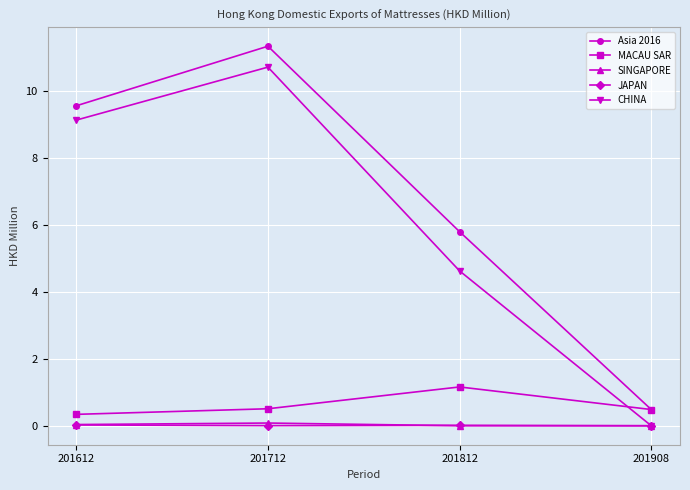

Which category has the highest value across all series?

201712